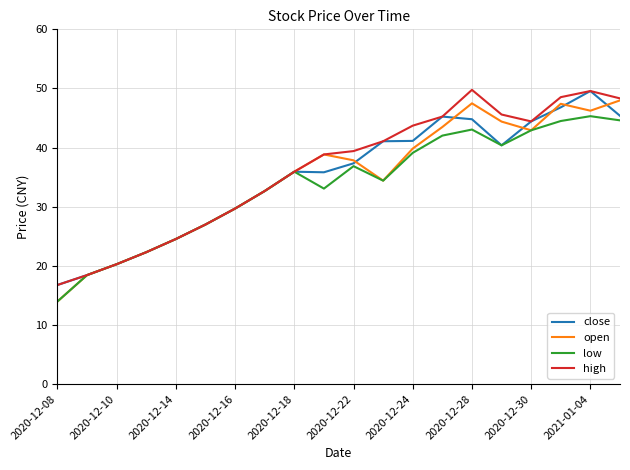

What is the smallest value displayed?

14.0